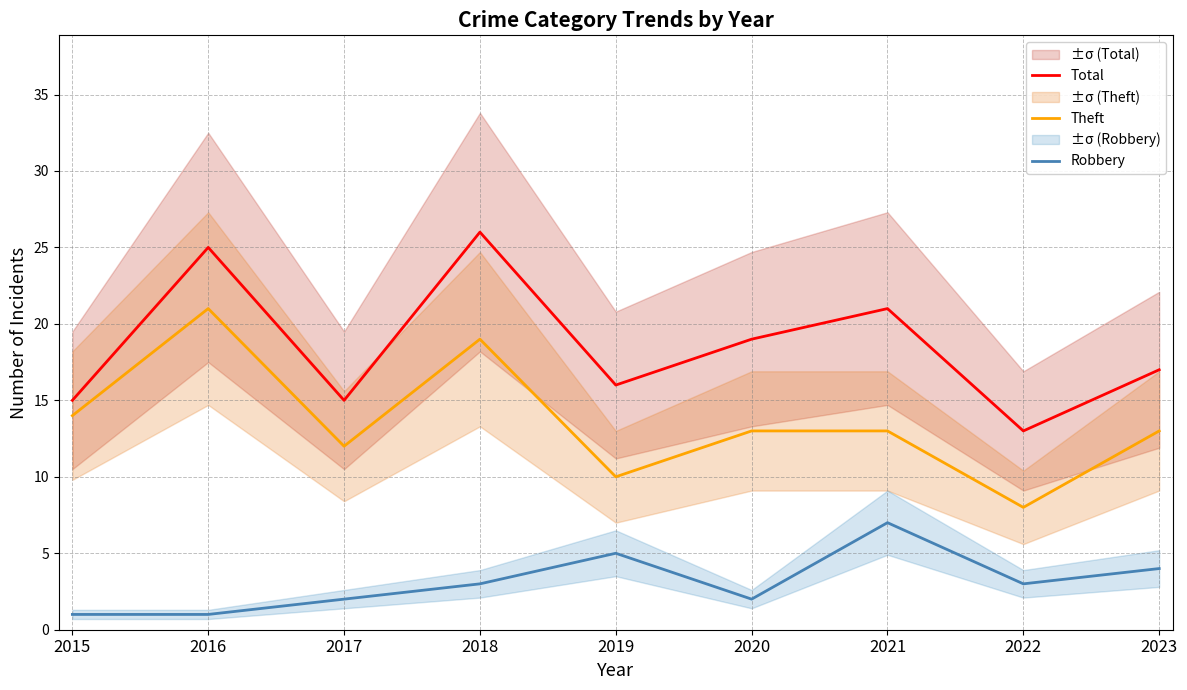

True or false: Theft and Total intersect in this chart.

False